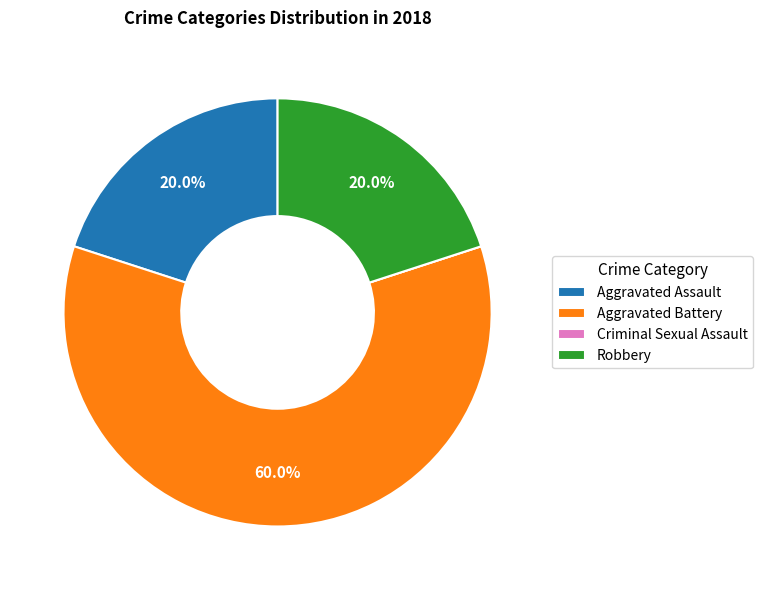

The Aggravated Battery slice represents 60% of the pie. True or false?

True